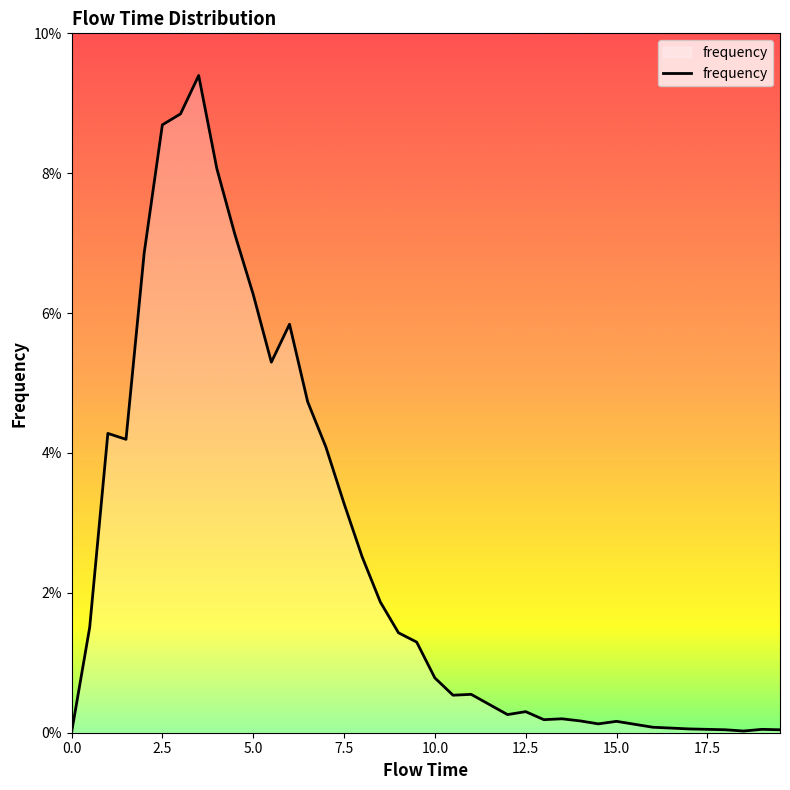

What is the label of the 5th point from the left?

2.0